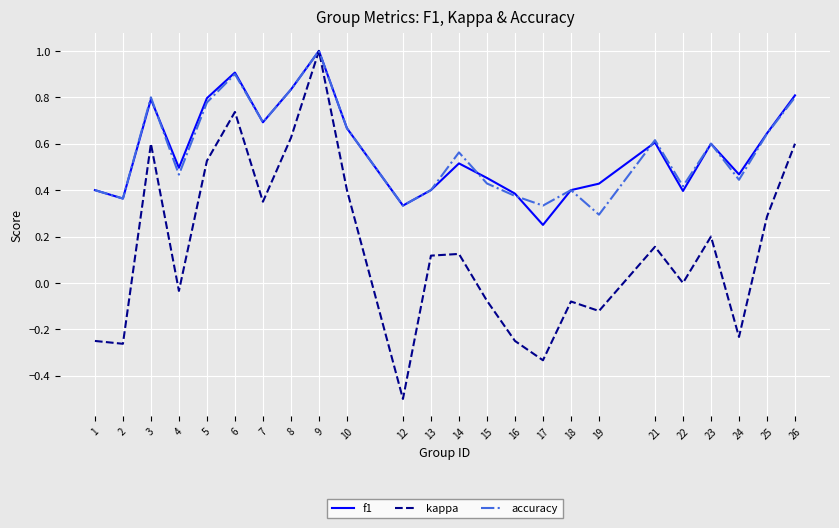

The accuracy series shows 0.3 at 26. True or false?

False